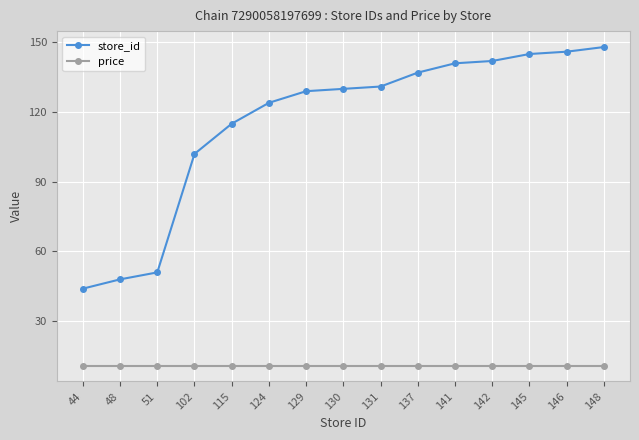

True or false: price and store_id intersect in this chart.

False